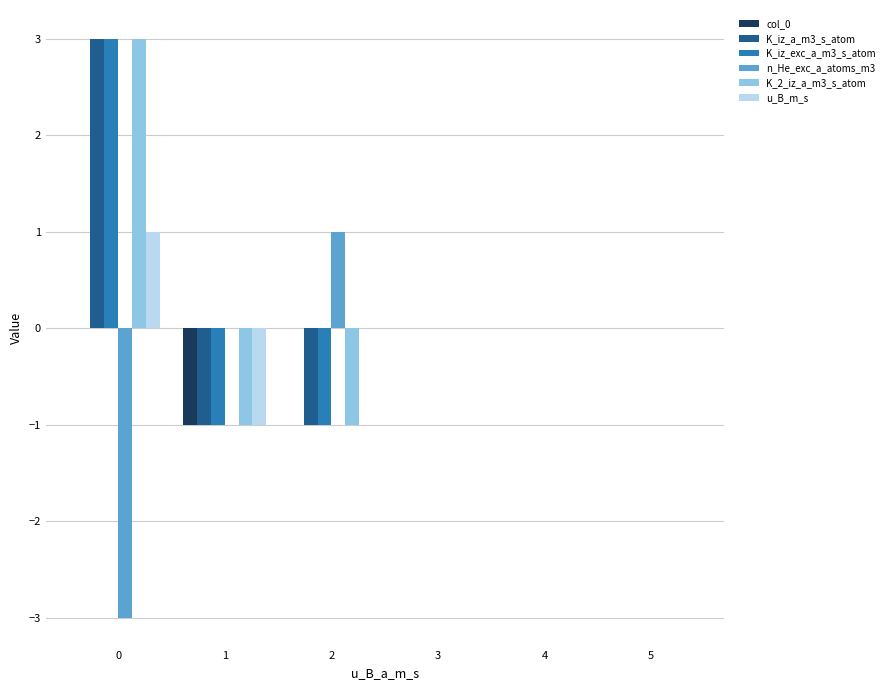

The value of K_2_iz_a_m3_s_atom at 5 is 1. True or false?

False